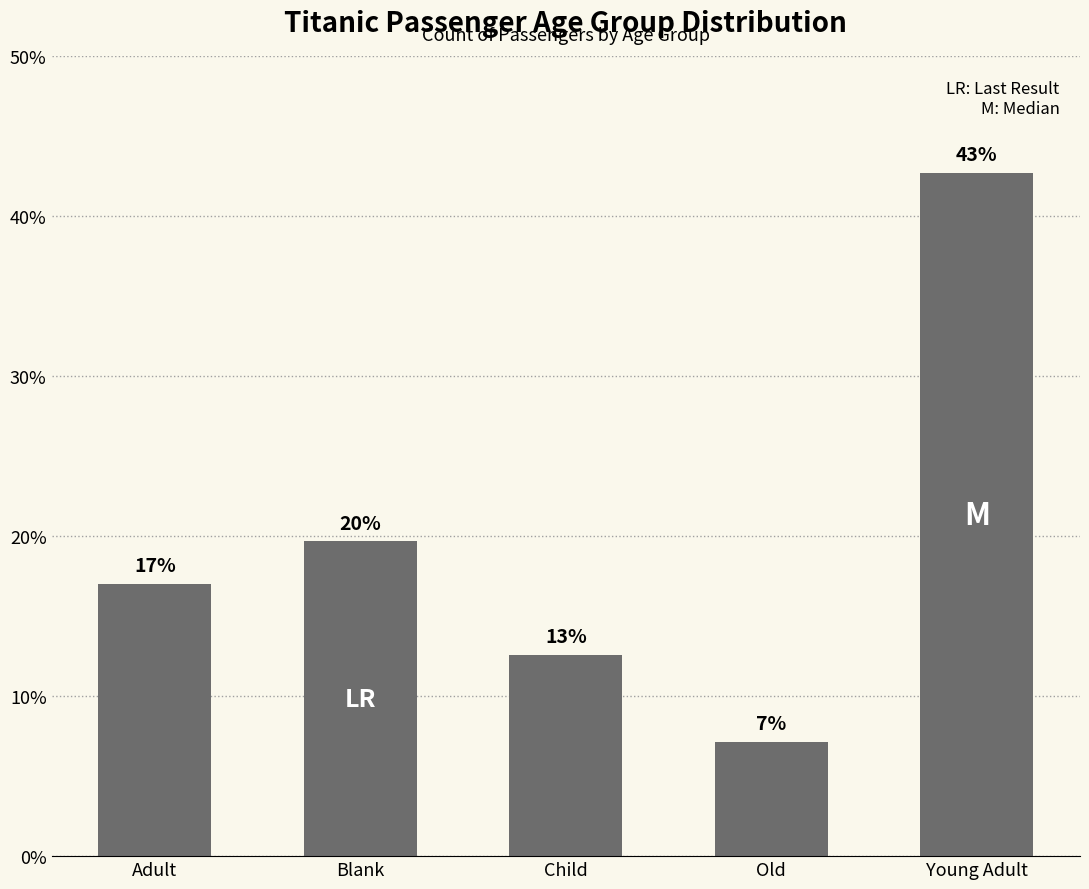

Does the chart contain any negative values?

No